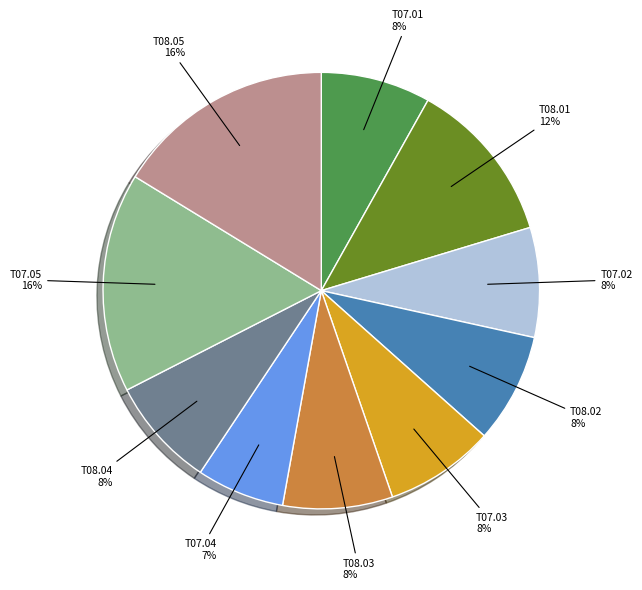

Is there a majority slice in this chart?

No